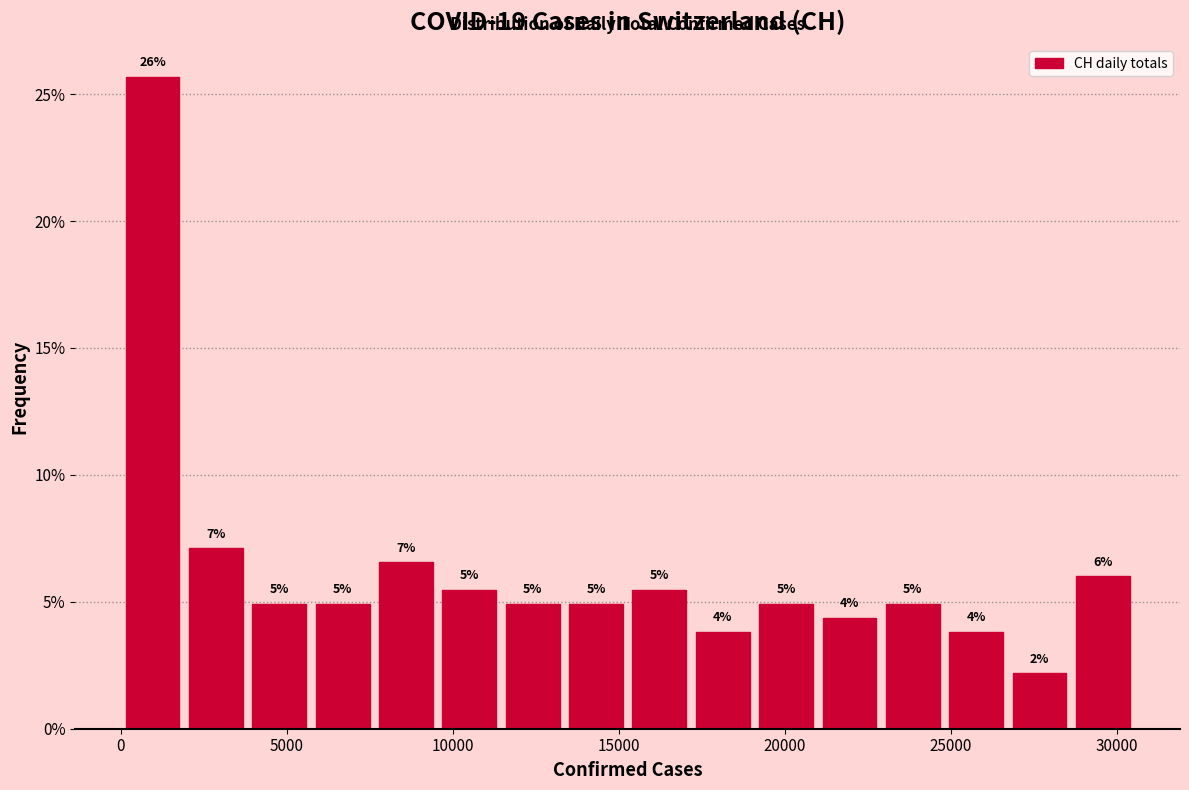

Around what value on the x-axis is the tallest bar? Give the approximate position of its centre, as read against the axis.

1000